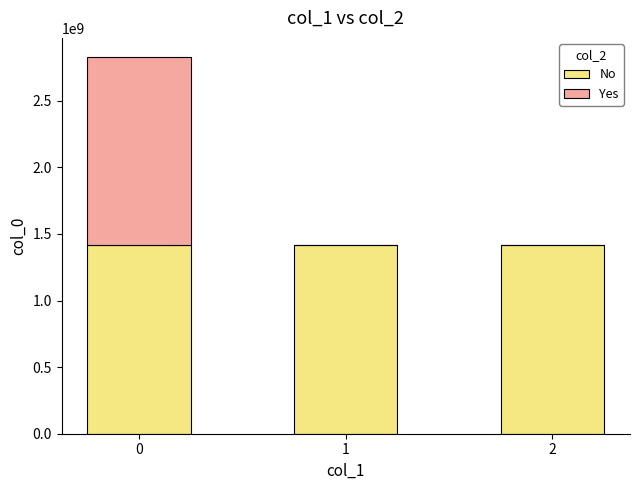

What is the maximum value for No?

1420491797